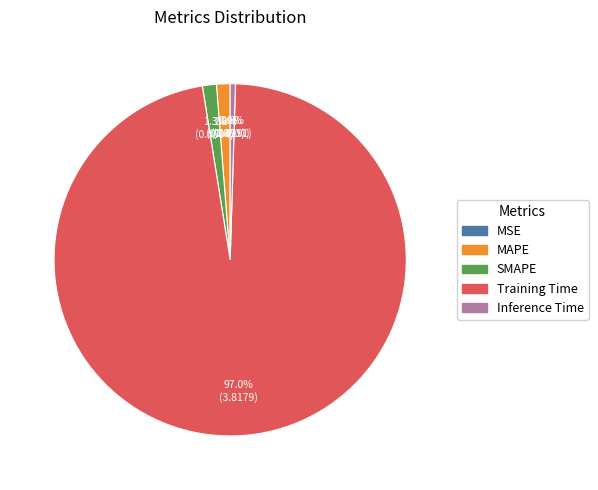

What percentage is NOT represented by Inference Time?

99.5%